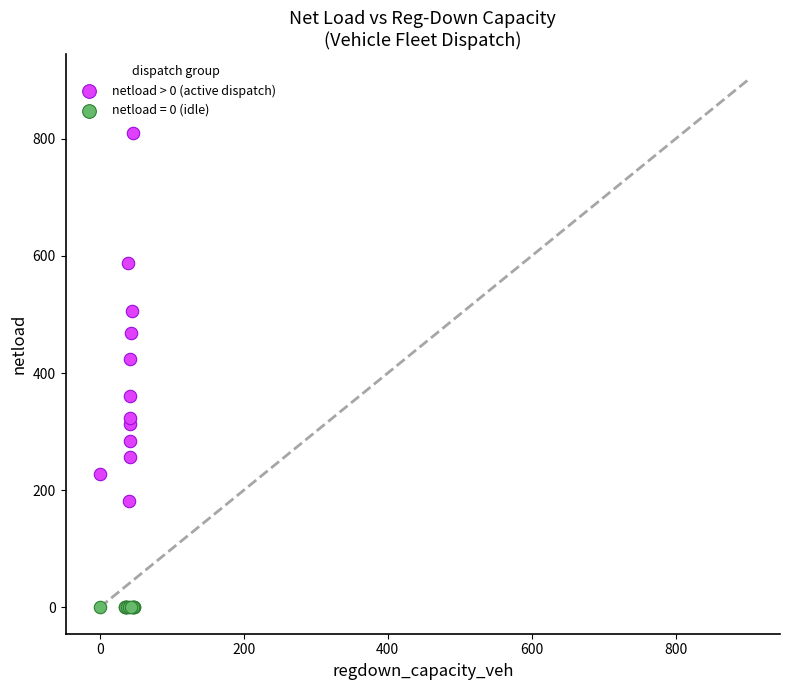

Which series contains the lowest Y value?

netload = 0 (idle)